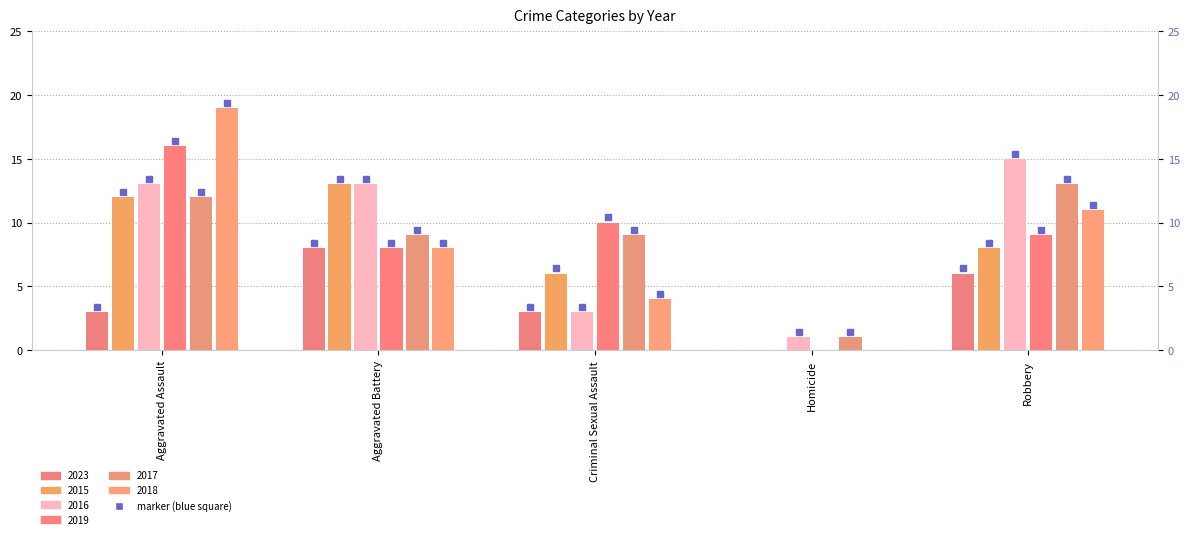

What are all the series names shown in the legend?

2023, 2015, 2016, 2019, 2017, 2018